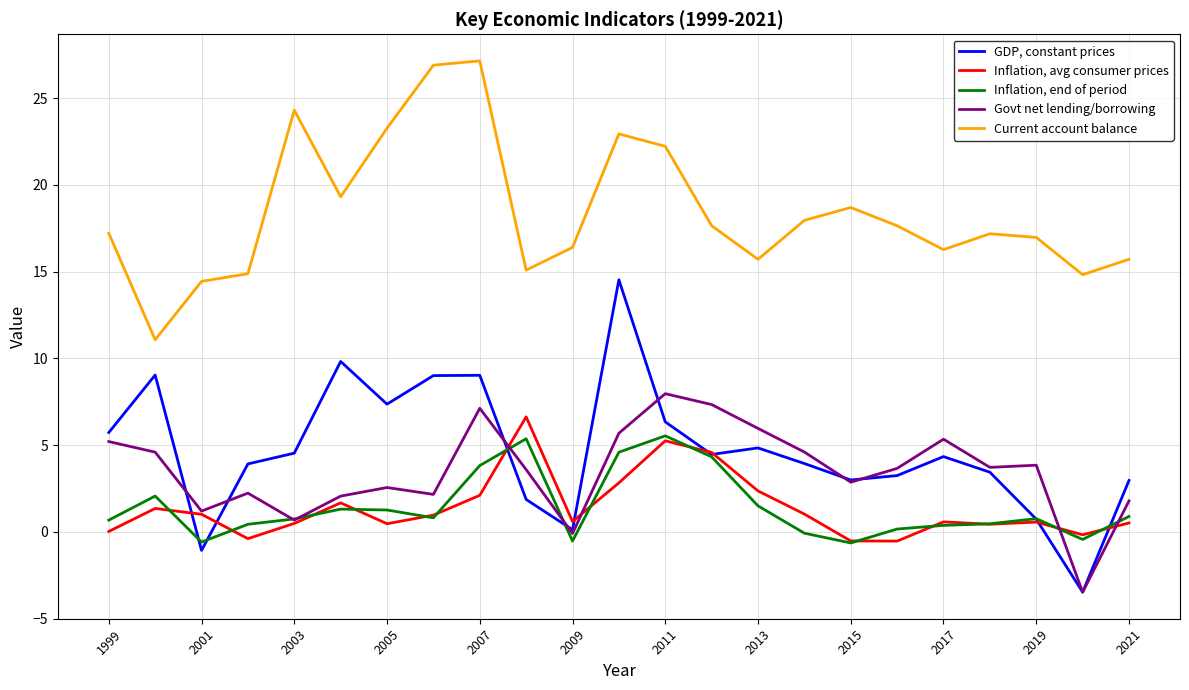

List the series in order of their peak value, lowest first.

Inflation, end of period, Inflation, avg consumer prices, Govt net lending/borrowing, GDP, constant prices, Current account balance